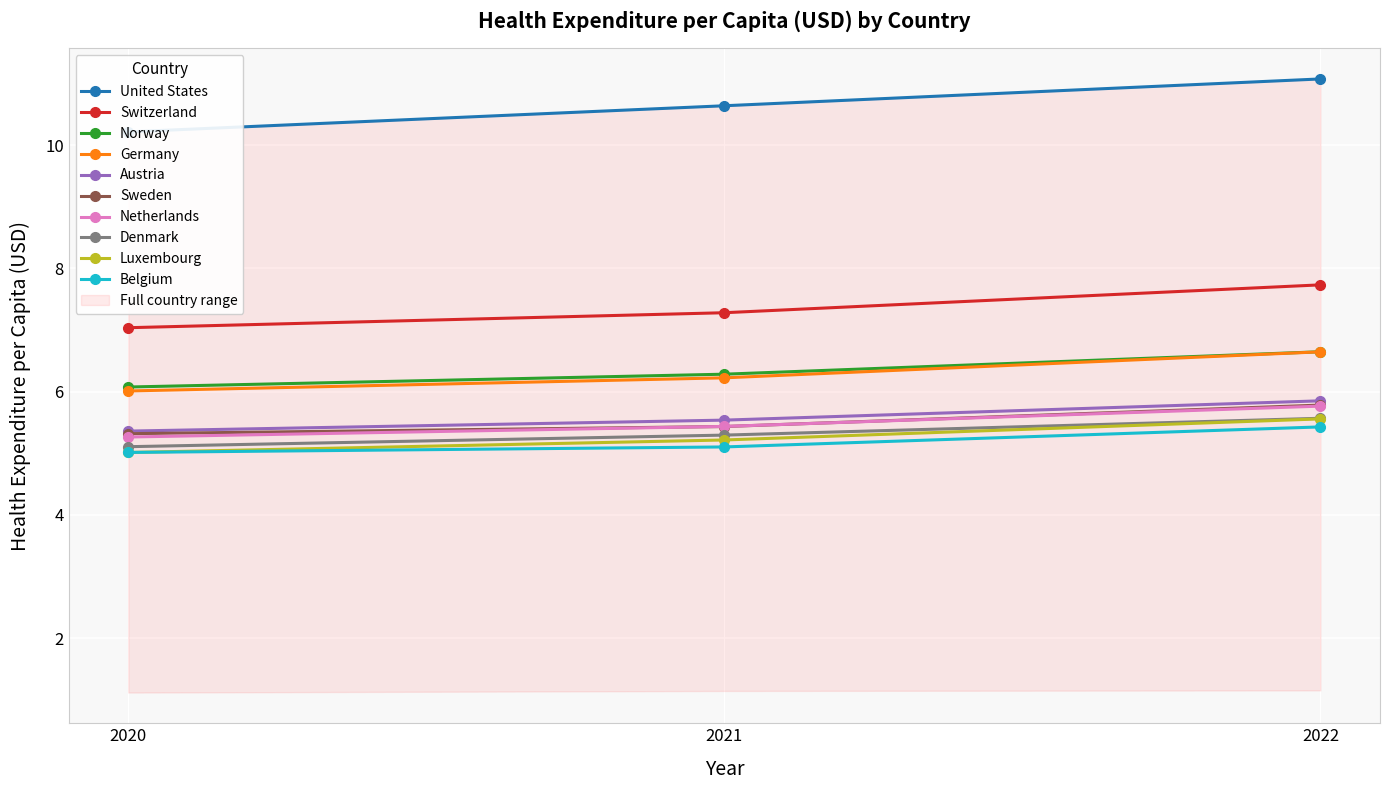

Is it true that Switzerland equals 3.6 at 2022?

False